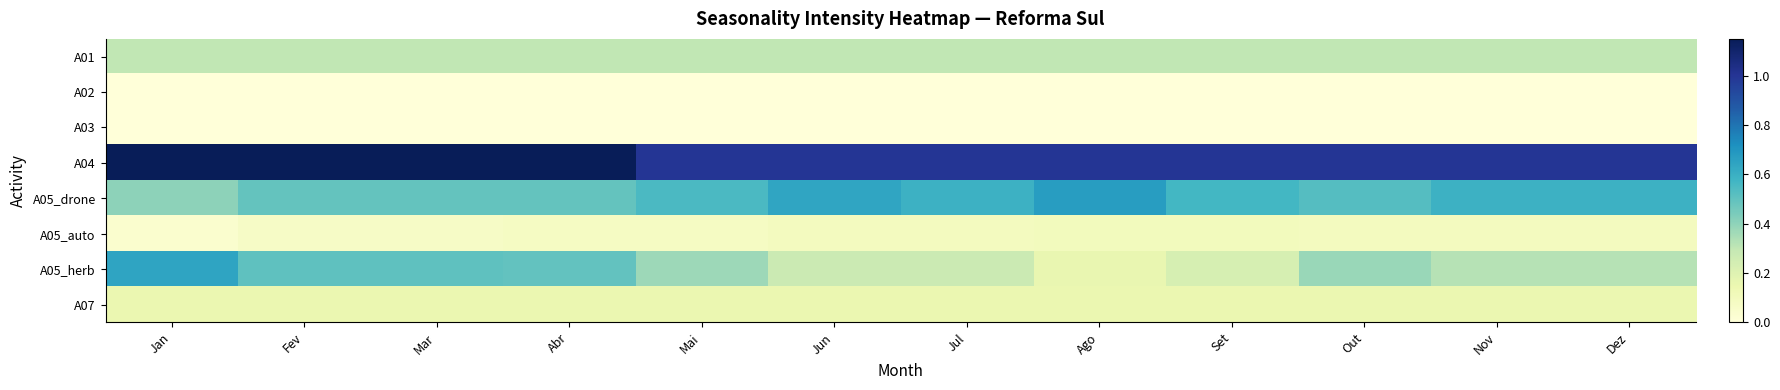

Reading left to right, transcribe all the data shown in this chart.

A01: Jan=0.3	Fev=0.3	Mar=0.3	Abr=0.3	Mai=0.3	Jun=0.3	Jul=0.3	Ago=0.3	Set=0.3	Out=0.3	Nov=0.3	Dez=0.3
A02: Jan=0.0	Fev=0.0	Mar=0.0	Abr=0.0	Mai=0.0	Jun=0.0	Jul=0.0	Ago=0.0	Set=0.0	Out=0.0	Nov=0.0	Dez=0.0
A03: Jan=0.0	Fev=0.0	Mar=0.0	Abr=0.0	Mai=0.0	Jun=0.0	Jul=0.0	Ago=0.0	Set=0.0	Out=0.0	Nov=0.0	Dez=0.0
A04: Jan=1.1	Fev=1.1	Mar=1.1	Abr=1.1	Mai=1.0	Jun=1.0	Jul=1.0	Ago=1.0	Set=1.0	Out=1.0	Nov=1.0	Dez=1.0
A05_drone: Jan=0.4	Fev=0.5	Mar=0.5	Abr=0.5	Mai=0.6	Jun=0.6	Jul=0.6	Ago=0.7	Set=0.6	Out=0.5	Nov=0.6	Dez=0.6
A05_auto: Jan=0.0	Fev=0.1	Mar=0.1	Abr=0.1	Mai=0.1	Jun=0.1	Jul=0.1	Ago=0.1	Set=0.1	Out=0.1	Nov=0.1	Dez=0.1
A05_herb: Jan=0.6	Fev=0.5	Mar=0.5	Abr=0.5	Mai=0.4	Jun=0.3	Jul=0.3	Ago=0.2	Set=0.2	Out=0.4	Nov=0.3	Dez=0.3
A07: Jan=0.1	Fev=0.1	Mar=0.1	Abr=0.1	Mai=0.1	Jun=0.1	Jul=0.1	Ago=0.1	Set=0.1	Out=0.1	Nov=0.1	Dez=0.1